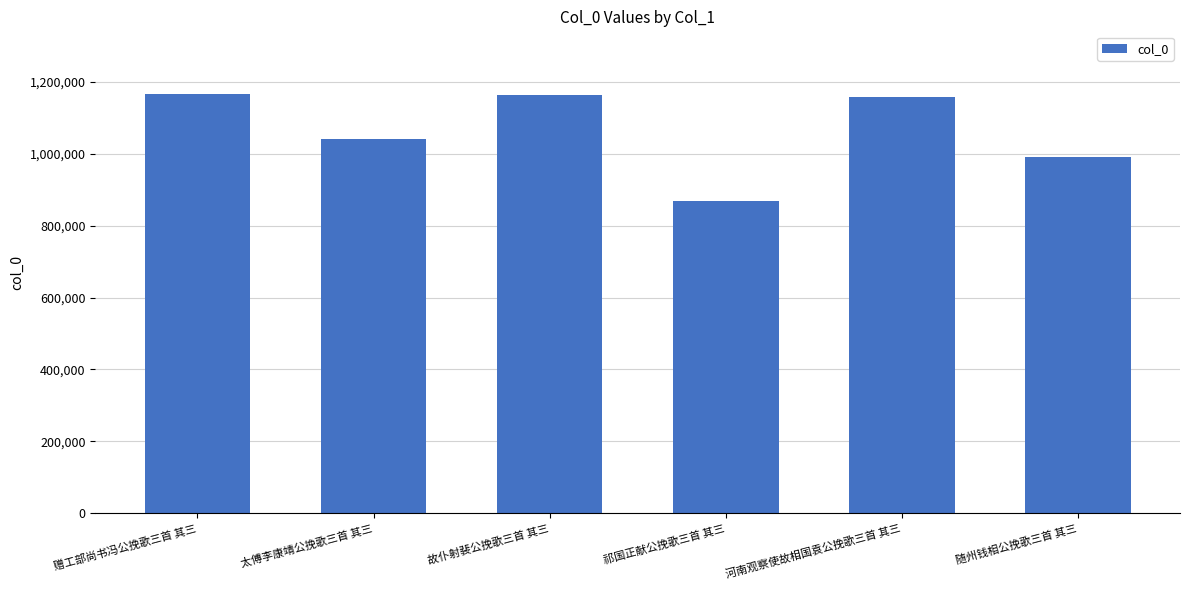

The chart shows a value of 869447 at 祁国正献公挽歌三首 其三. True or false?

True